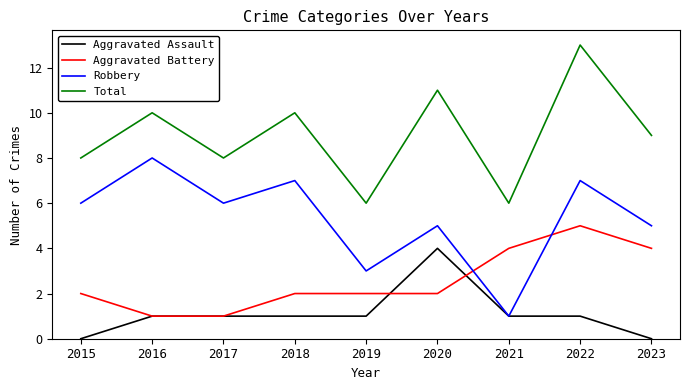

List the series in order of their peak value, highest first.

Total, Robbery, Aggravated Battery, Aggravated Assault